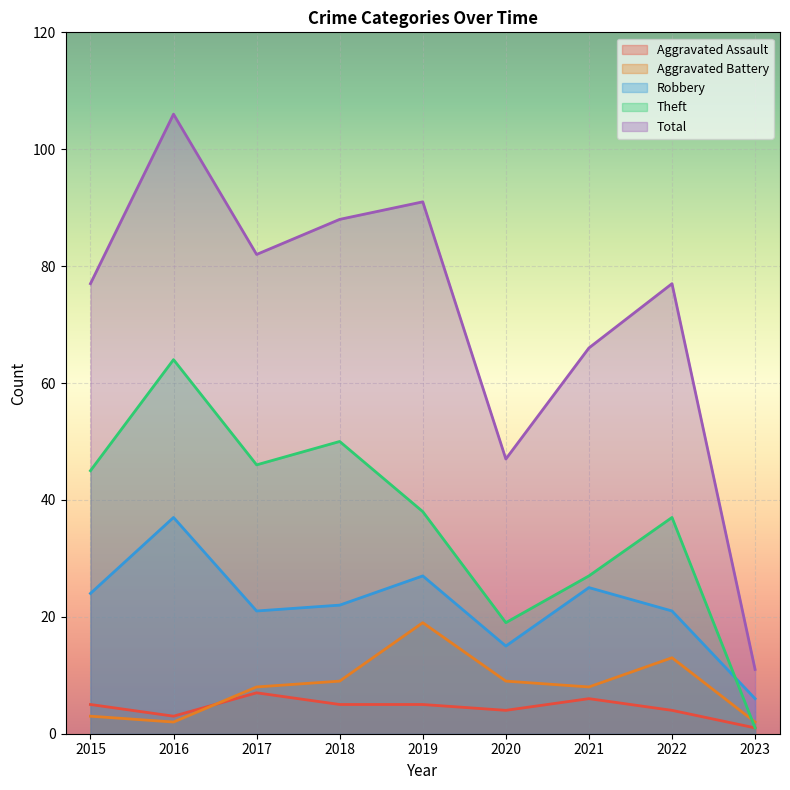

What is the total value across all series at 2016?

212